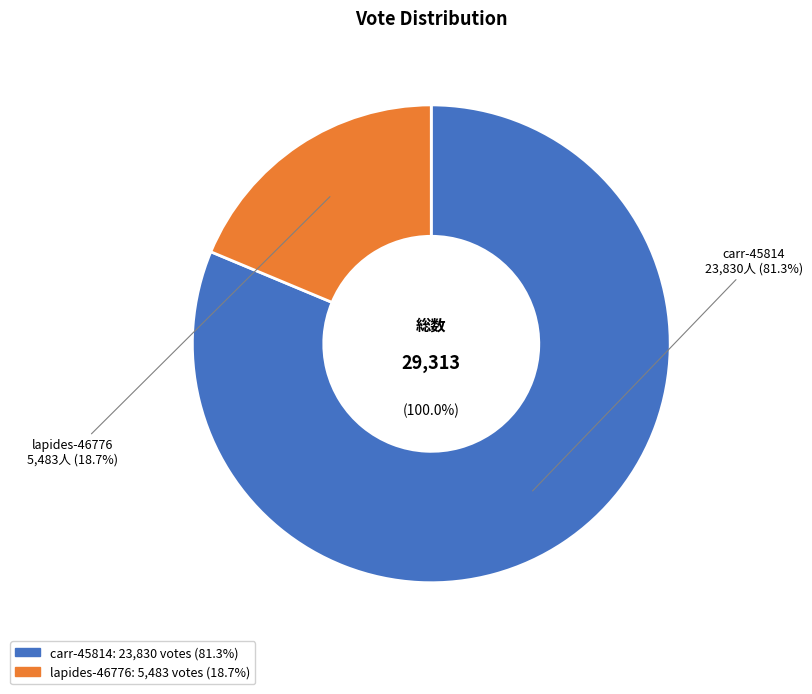

To the nearest percent, what is the average slice percentage?

50%